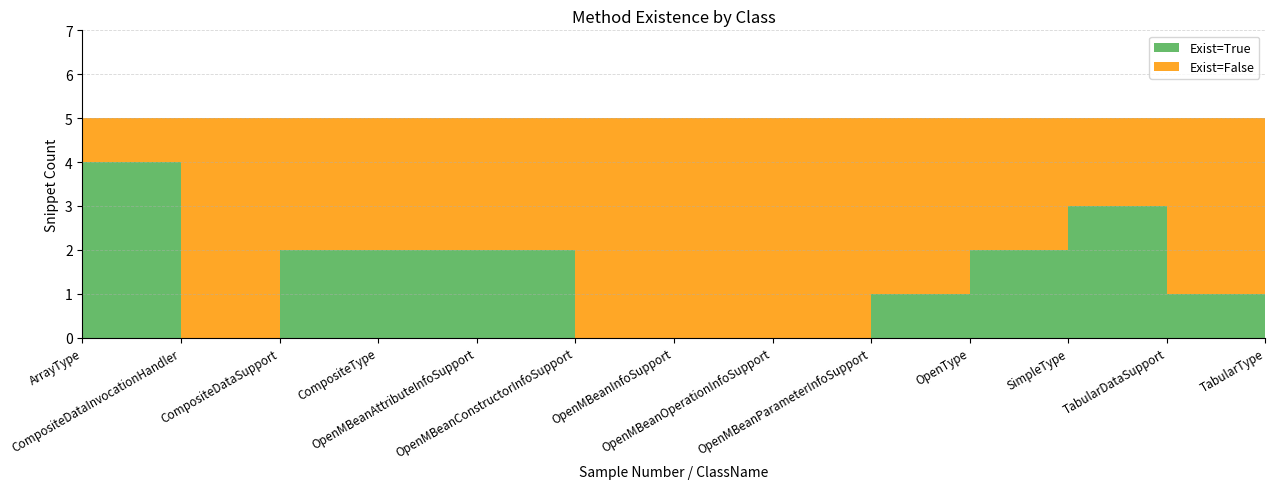

Reading left to right, transcribe all the data shown in this chart.

Exist=True: ArrayType=4	CompositeDataInvocationHandler=0	CompositeDataSupport=2	CompositeType=2	OpenMBeanAttributeInfoSupport=2	OpenMBeanConstructorInfoSupport=0	OpenMBeanInfoSupport=0	OpenMBeanOperationInfoSupport=0	OpenMBeanParameterInfoSupport=1	OpenType=2	SimpleType=3	TabularDataSupport=1	TabularType=2
Exist=False: ArrayType=1	CompositeDataInvocationHandler=5	CompositeDataSupport=3	CompositeType=3	OpenMBeanAttributeInfoSupport=3	OpenMBeanConstructorInfoSupport=5	OpenMBeanInfoSupport=5	OpenMBeanOperationInfoSupport=5	OpenMBeanParameterInfoSupport=4	OpenType=3	SimpleType=2	TabularDataSupport=4	TabularType=3